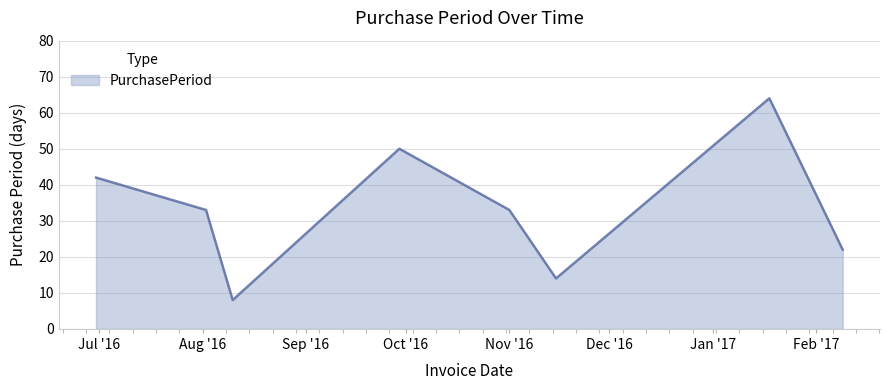

What is the greatest value displayed?

64